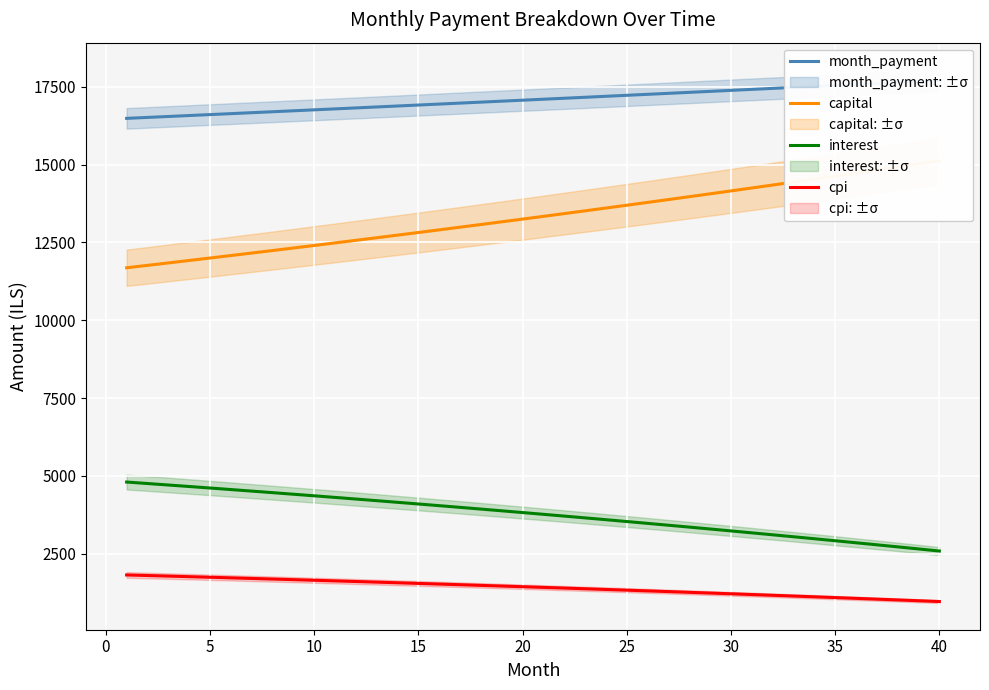

True or false: cpi and interest intersect in this chart.

False